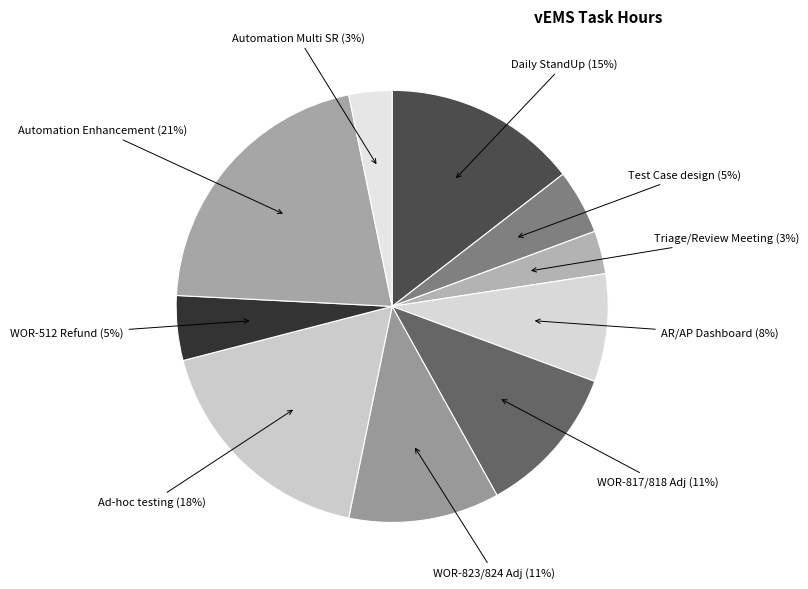

True or false: Automation Multi SR accounts for 3% of the total.

True